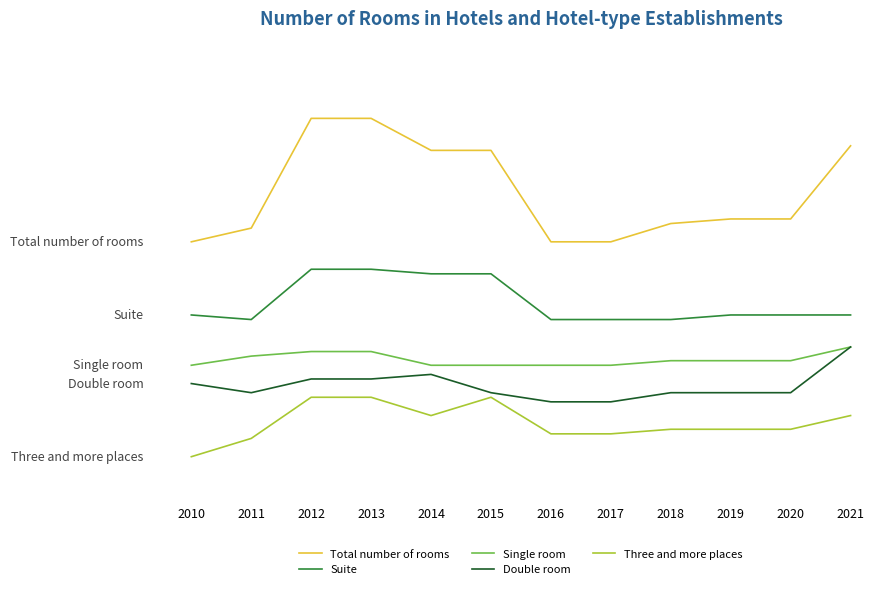

Which series has the widest spread of values?

Total number of rooms